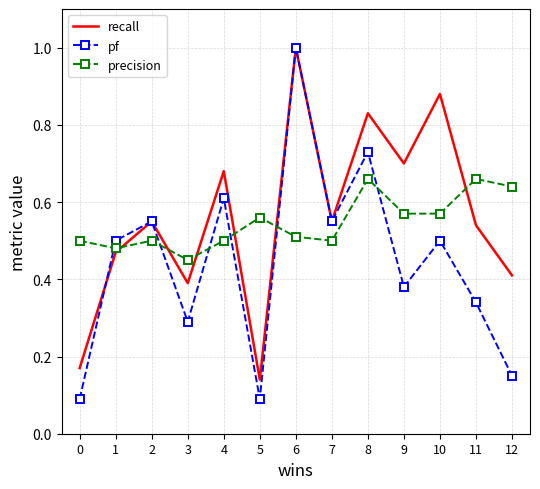

Rank the series at 3 from highest to lowest value.

precision, recall, pf